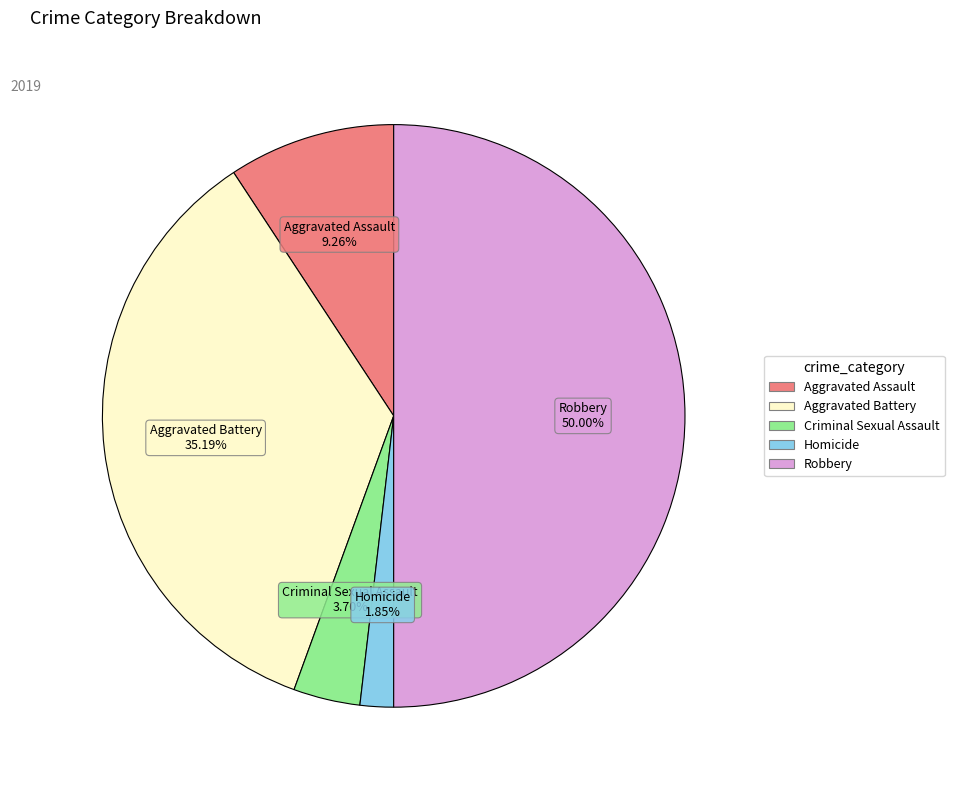

Which category has the smallest portion of the pie?

Homicide